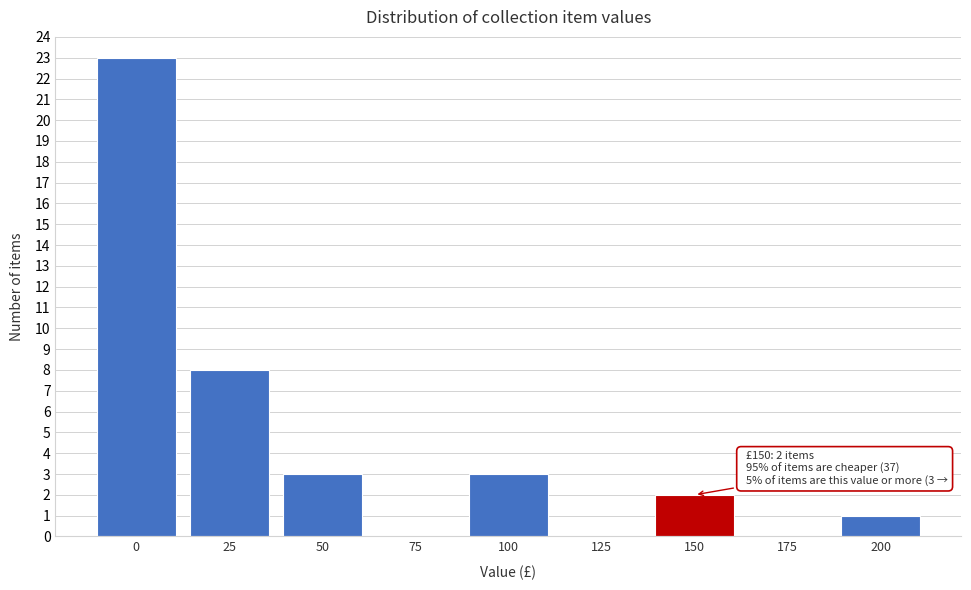

Reading left to right, transcribe all the data shown in this chart.

0=23	25=8	50=3	75=0	100=3	125=0	150=2	175=0	200=1